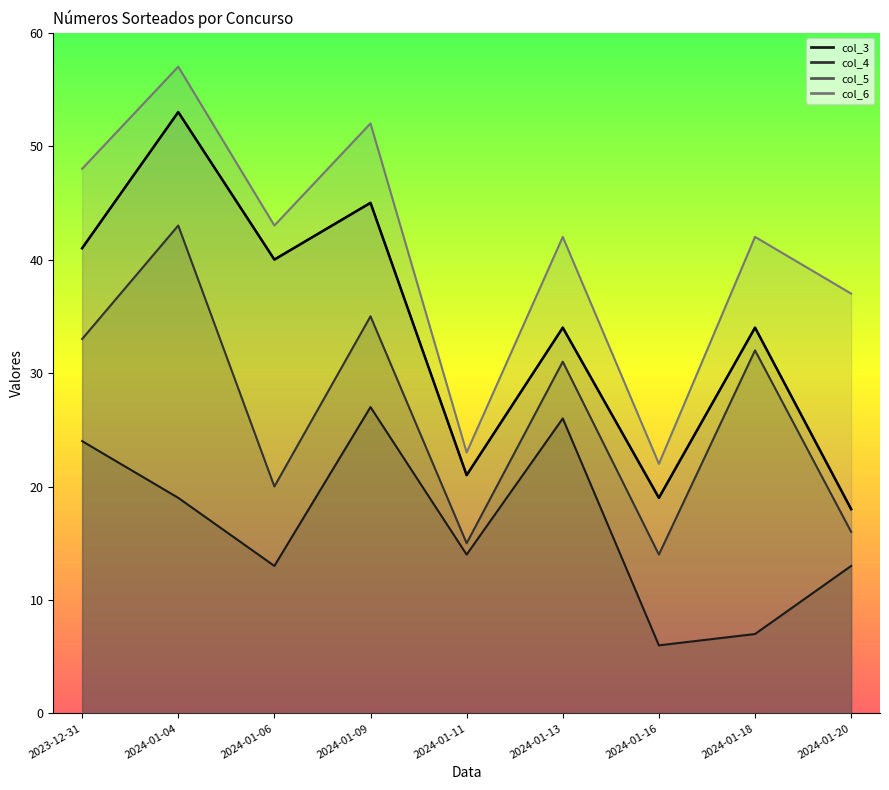

At which category is the sum across all series the highest?

2024-01-04